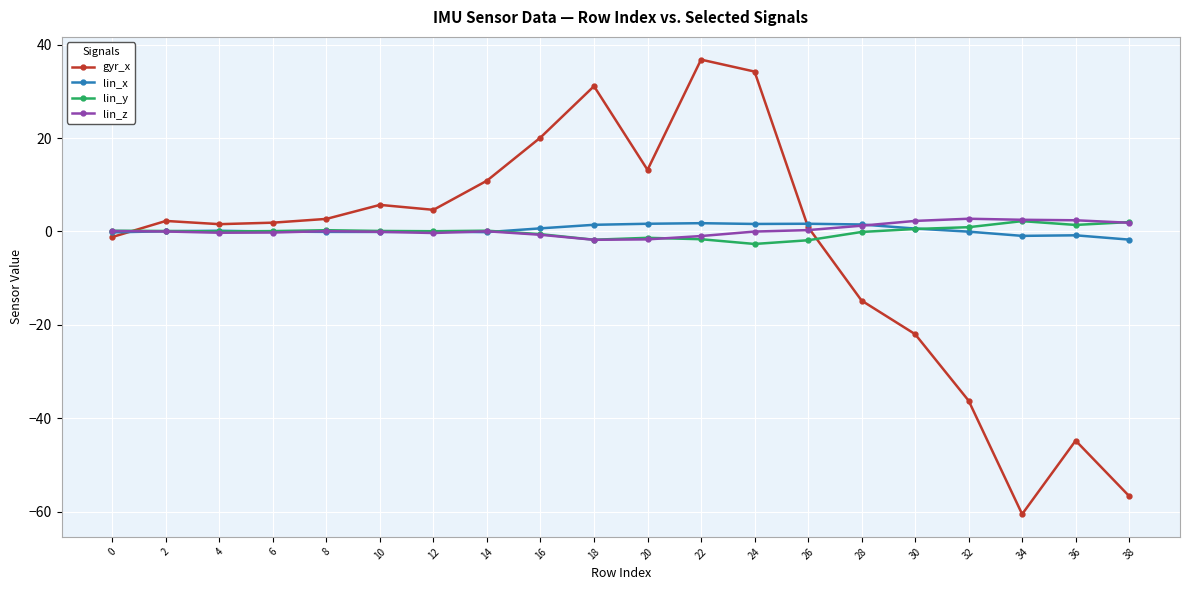

Is it true that gyr_x equals -60.6 at 34?

True